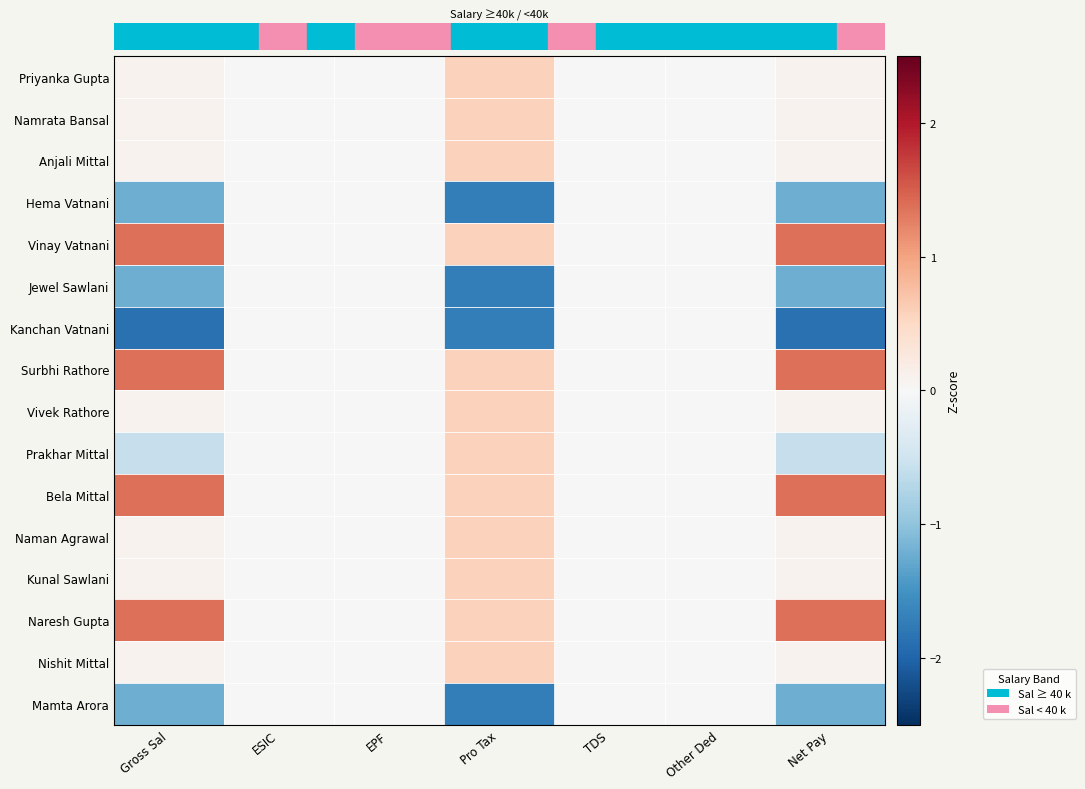

Which category has the highest value across all series?

Net Pay